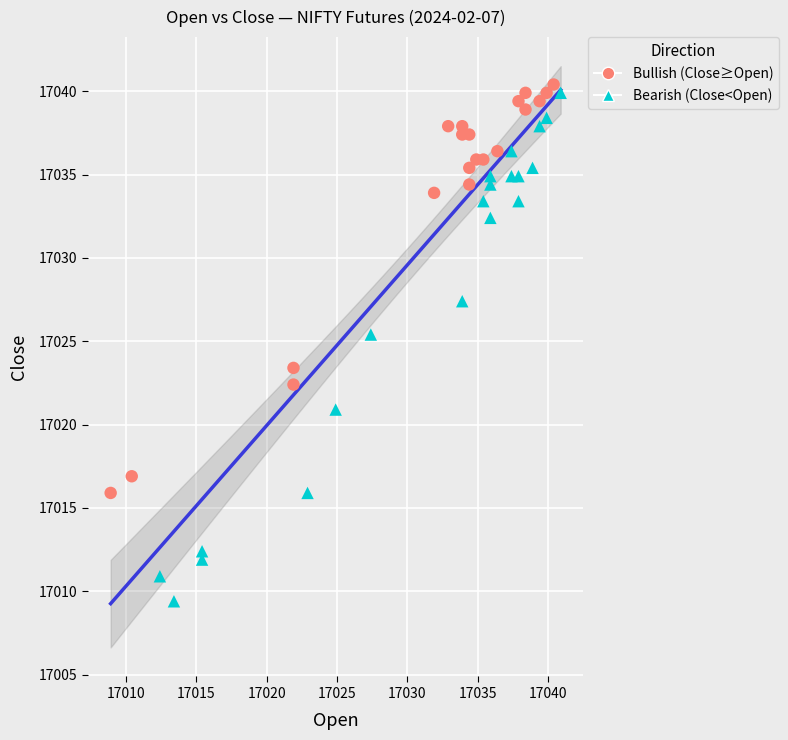

Which series contains the lowest Y value?

Bearish (Close<Open)